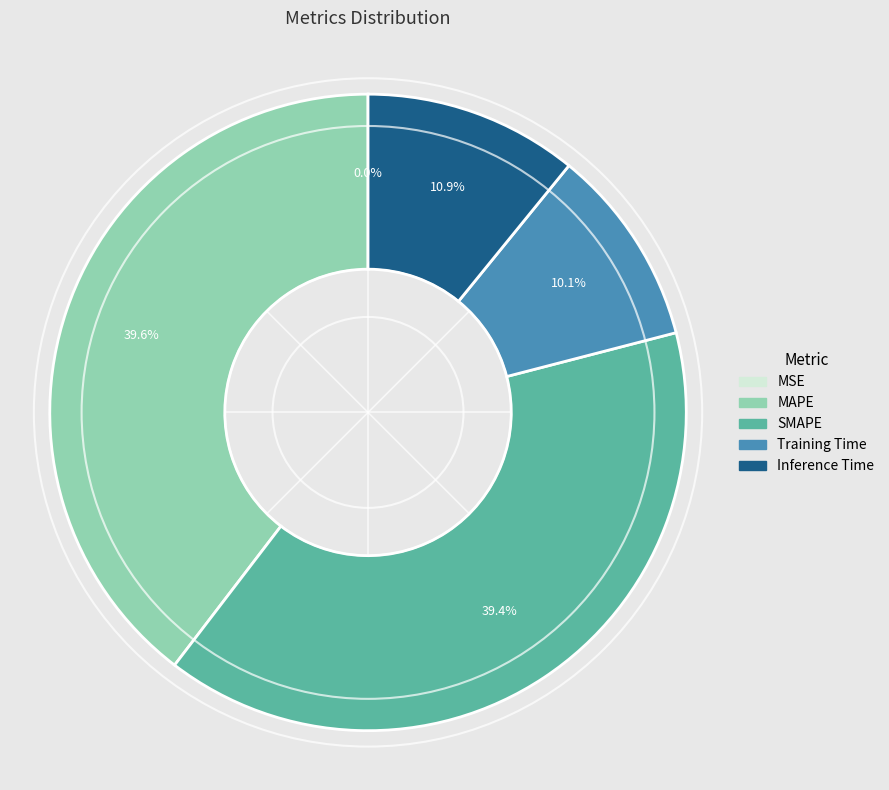

Which has a higher value, MAPE or Inference Time?

MAPE